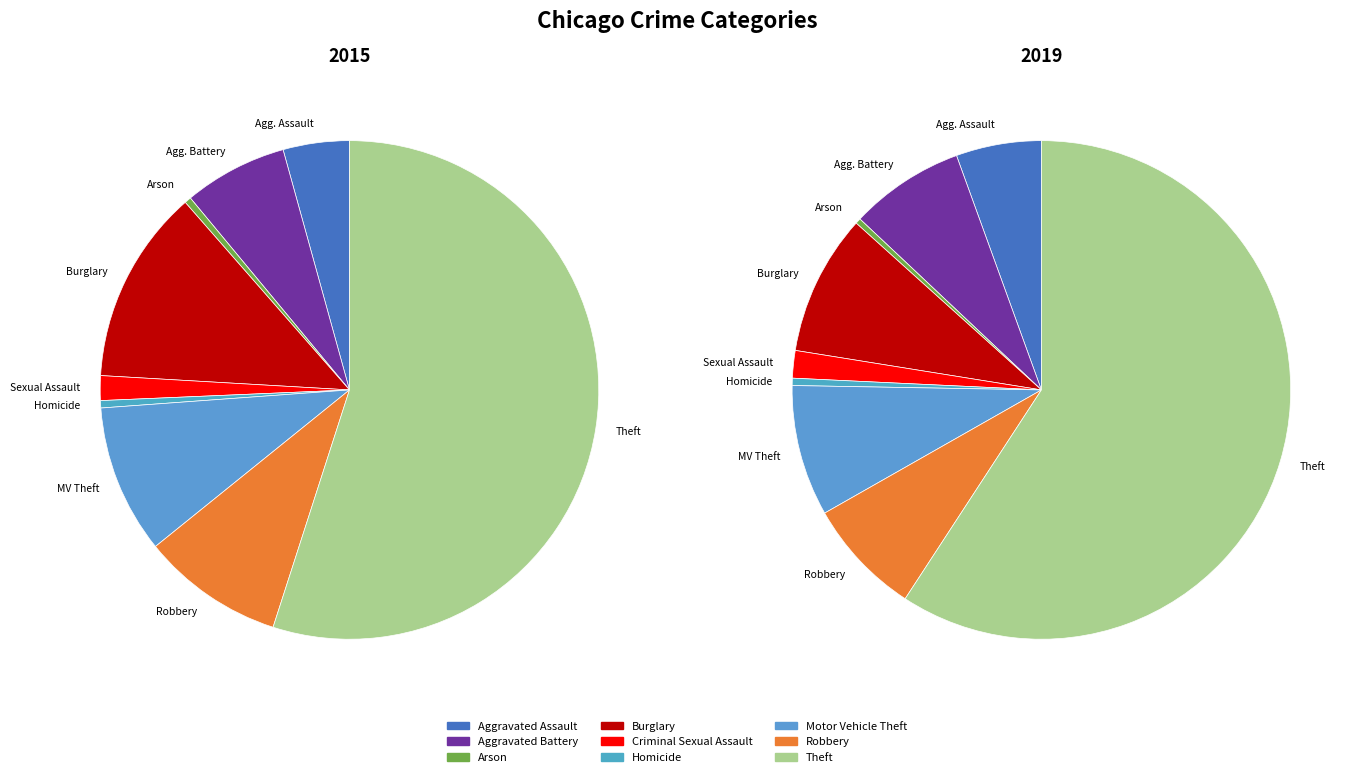

Is it true that Aggravated Battery is 2% of the pie?

False